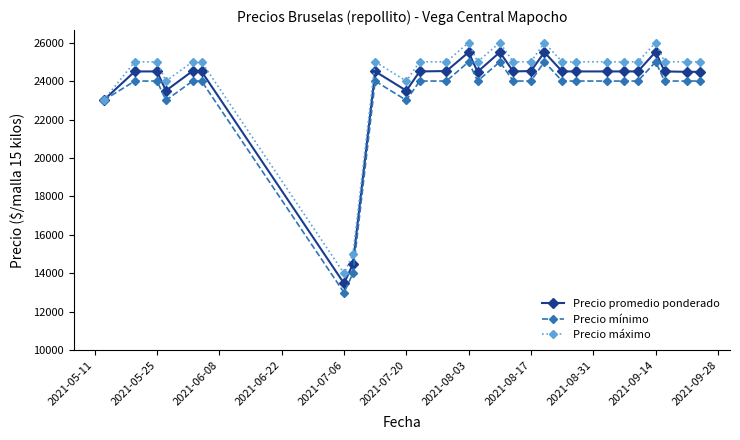

True or false: Precio máximo has more than 1 points higher than both neighbors.

True